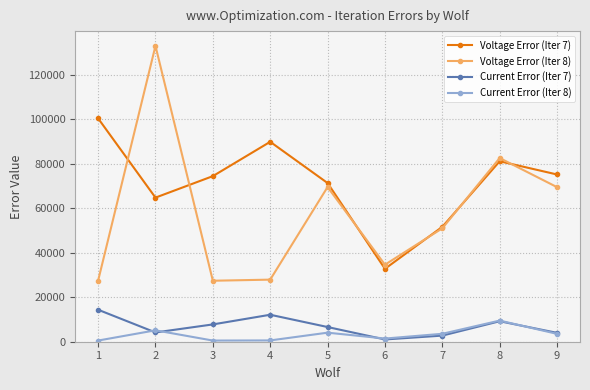

What is the maximum value for Voltage Error (Iter 8)?

133087.7